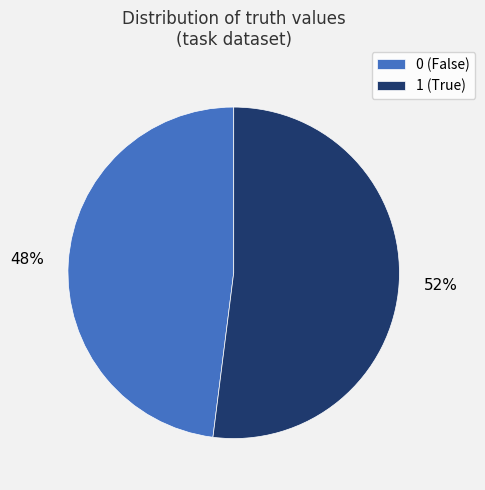

Do 1 (True) and 0 (False) together represent more than half of the pie?

Yes